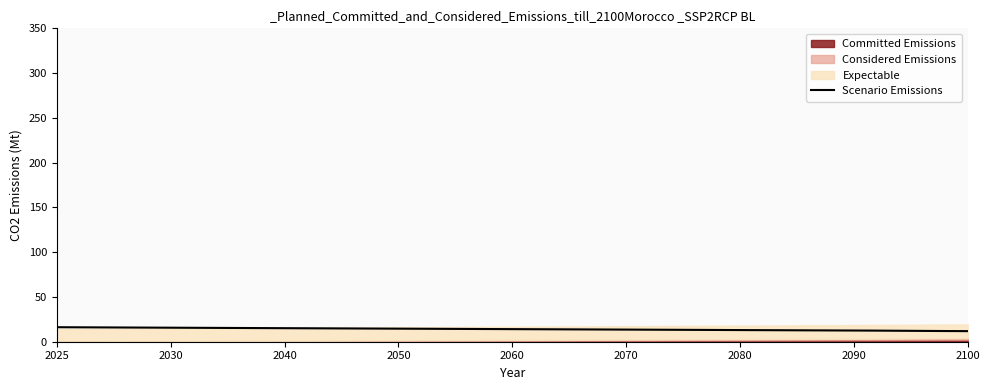

Is it true that Scenario Emissions equals 16.2 at 2025?

True